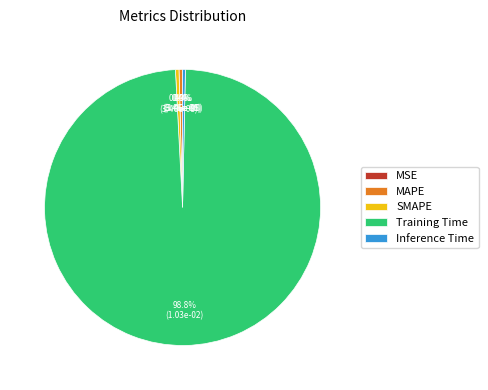

Count the number of slices in the pie.

5